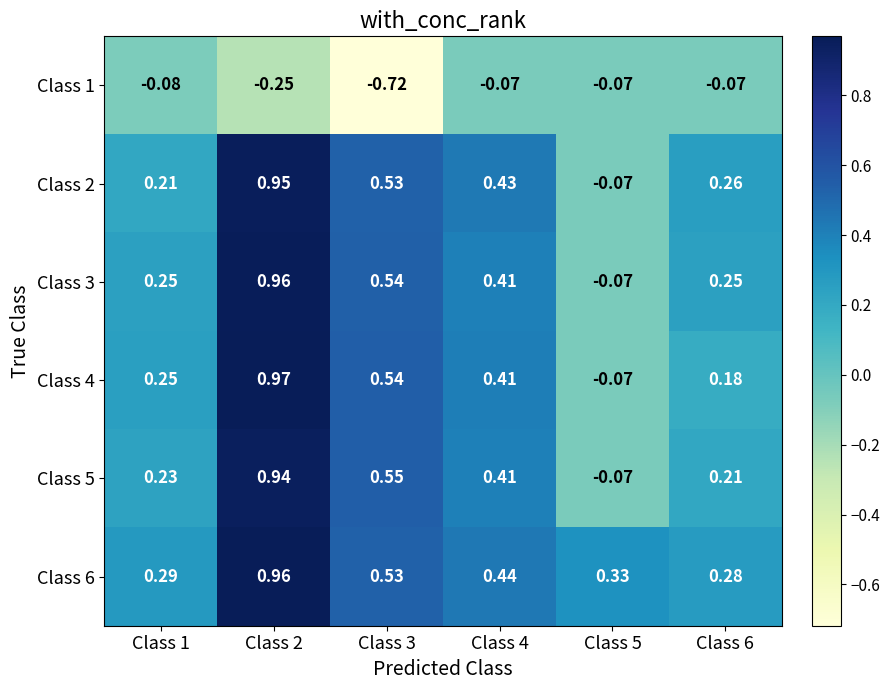

Is the value of Class 2 at Class 5 greater than the value of Class 6 at Class 4?

No